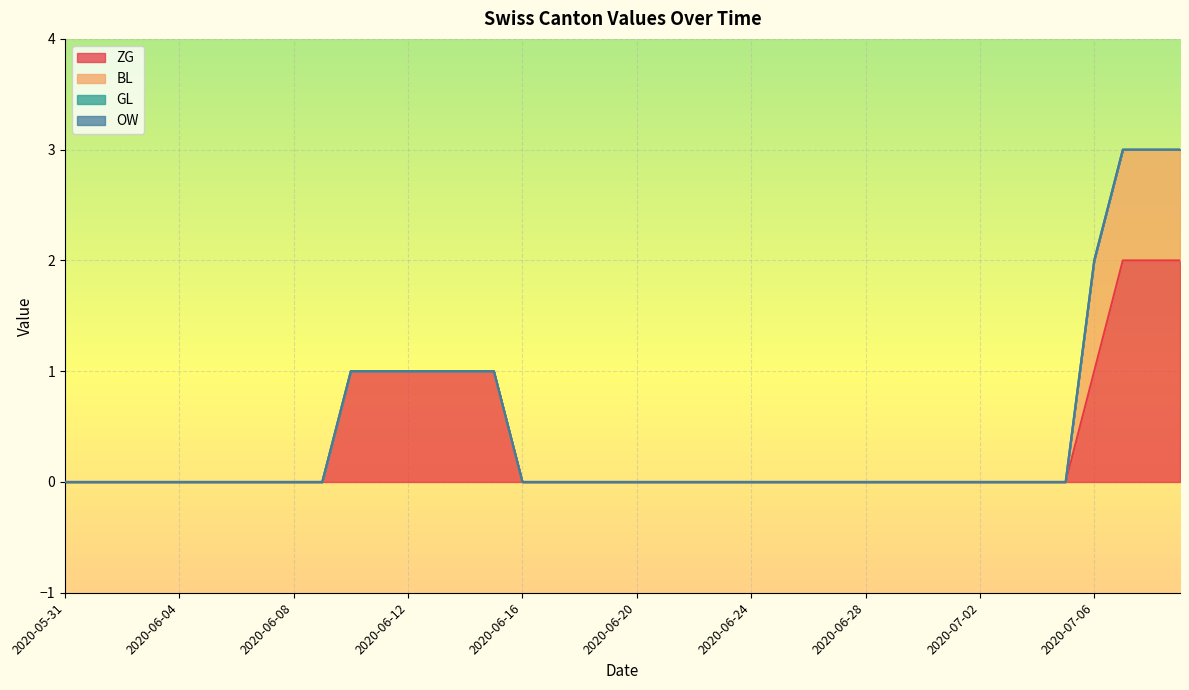

Between 2020-06-03 and 2020-06-17, which series saw the biggest shift?

ZG